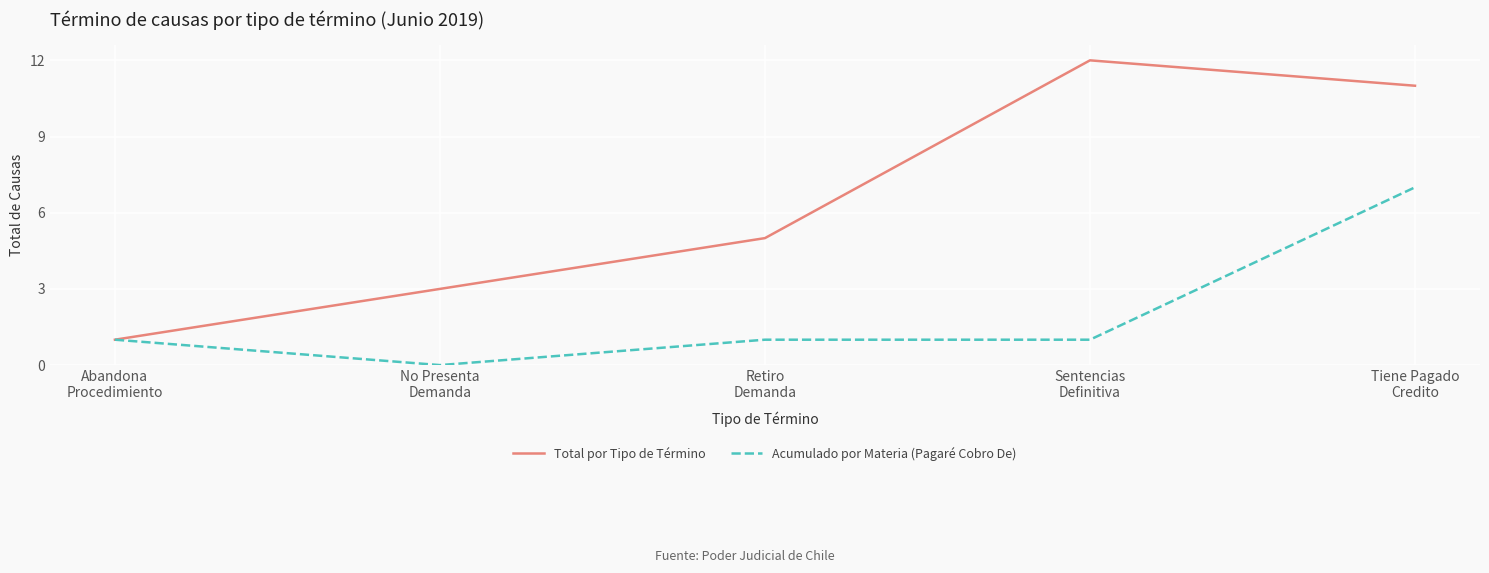

List the series in order of their peak value, highest first.

Total por Tipo de Término, Acumulado por Materia (Pagaré Cobro De)